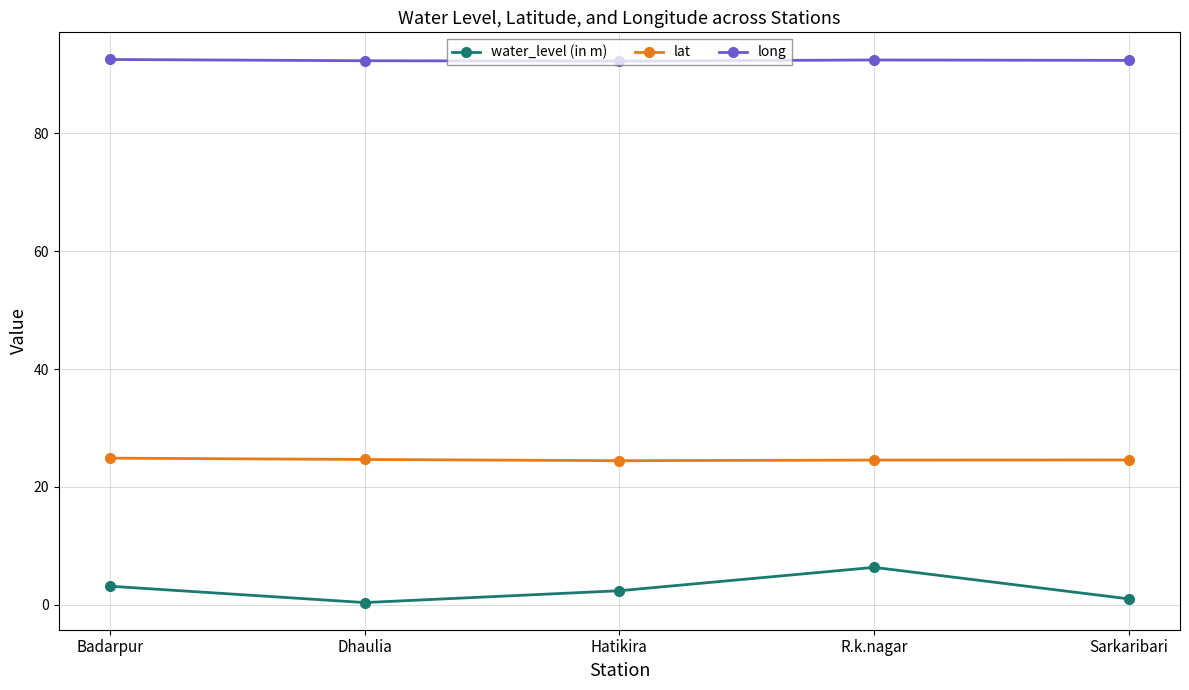

What is the highest value of the lat series?

24.9